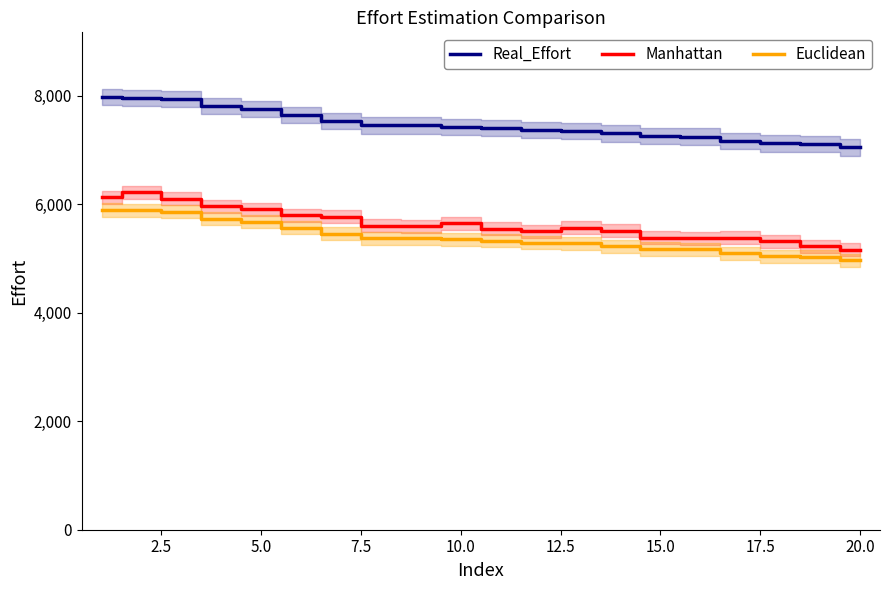

True or false: Manhattan and Real_Effort intersect in this chart.

False